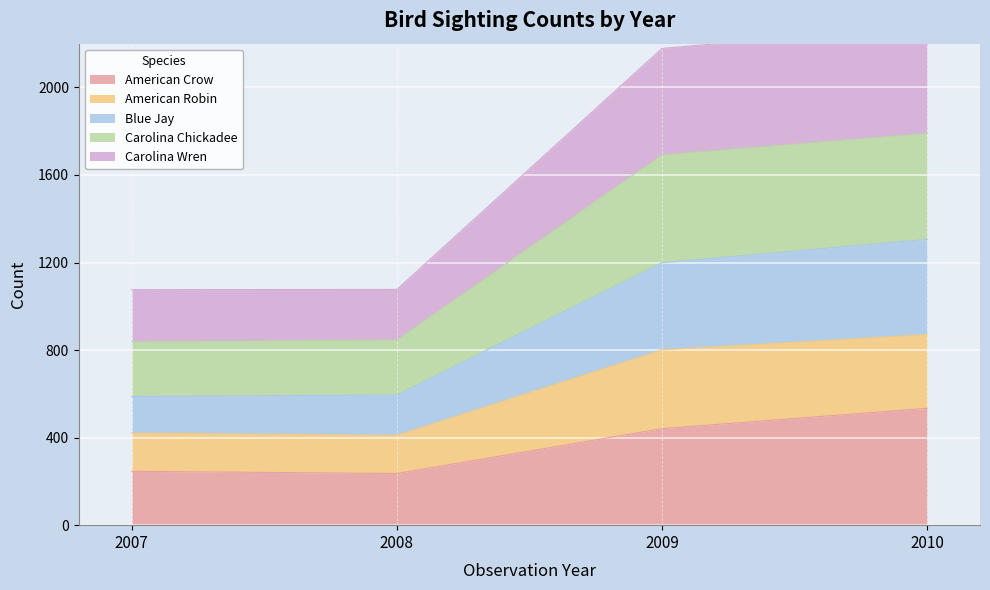

Where is American Crow nearest to the value 385?

2009